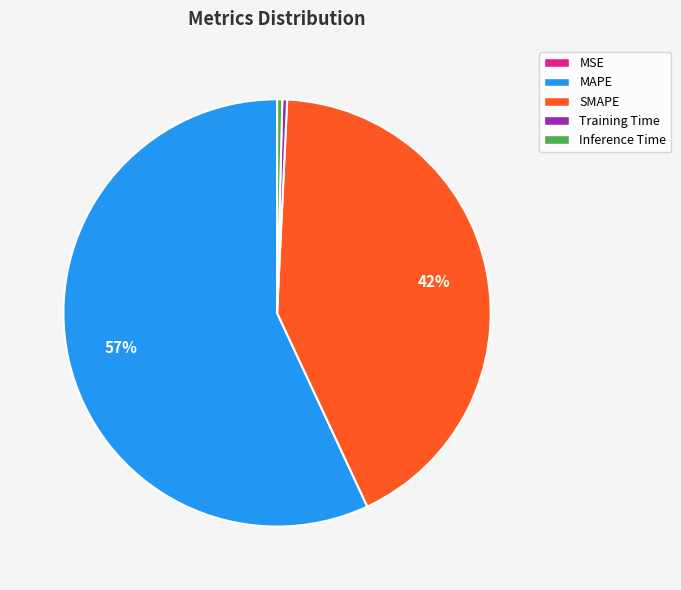

Which slice is the largest?

MAPE